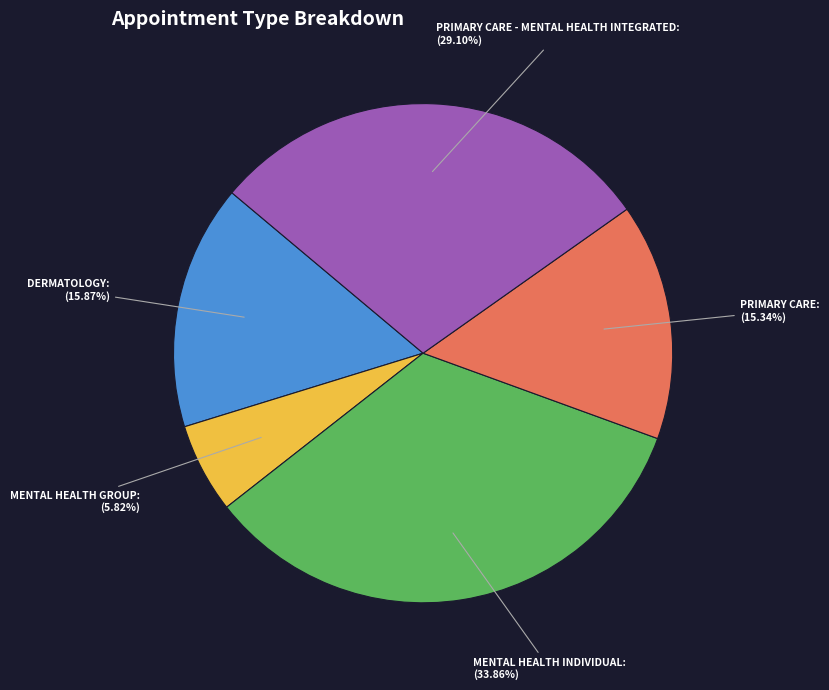

Is there a majority slice in this chart?

No